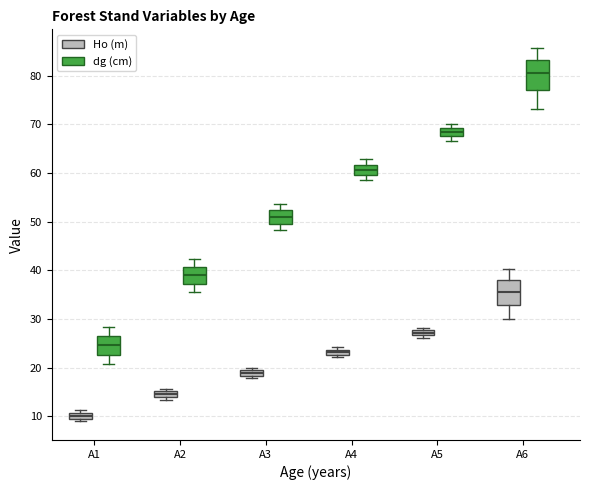

Which box has the lowest median line?

A1 (Ho (m))